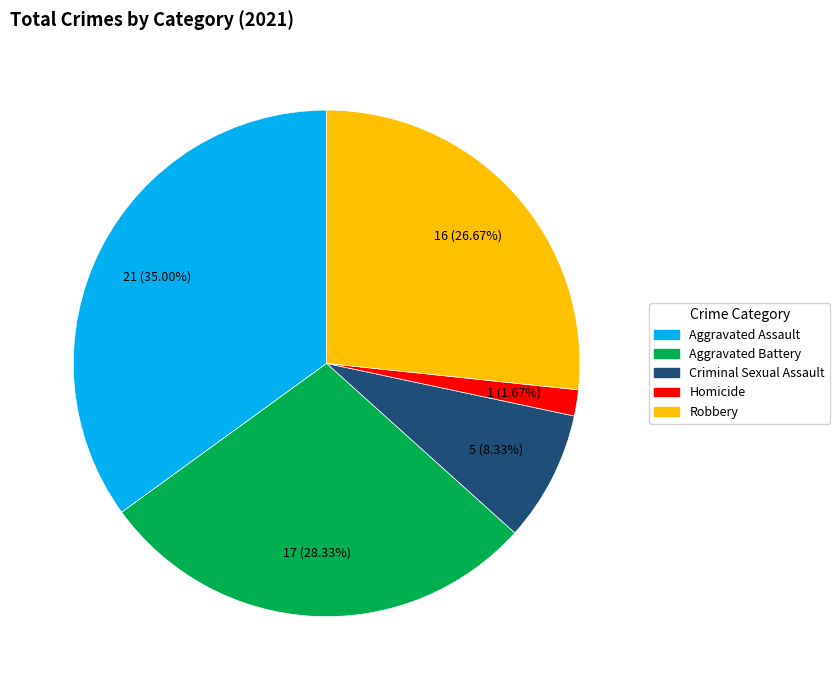

Rank the categories by value from highest to lowest.

Aggravated Assault, Aggravated Battery, Robbery, Criminal Sexual Assault, Homicide